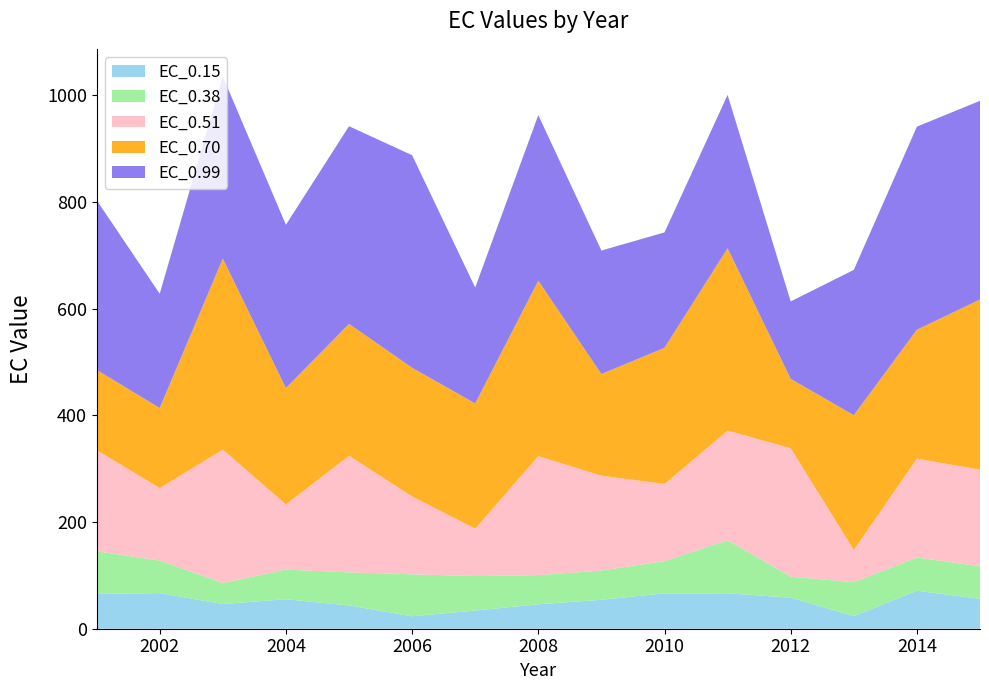

Reading left to right, extract all data points from this chart.

EC_0.15: 65.3	66.9	46.3	55.3	43.7	23.4	34.1	45.9	54.3	66.3	66.4	58.3	23.6	71.2	56.0
EC_0.38: 80.1	60.9	39.5	55.7	62.0	78.7	64.6	54.6	54.9	60.4	99.3	39.3	63.6	62.4	61.0
EC_0.51: 189.7	136.1	250.1	122.3	218.7	146.0	89.0	223.2	177.8	144.8	205.9	240.8	60.3	185.4	181.1
EC_0.70: 150.5	150.0	358.2	218.0	247.2	241.2	234.8	328.9	190.6	255.3	341.7	130.0	252.8	241.7	319.3
EC_0.99: 318.2	214.3	341.6	306.3	370.6	398.7	217.3	310.6	231.6	216.4	287.7	145.2	272.4	380.9	372.6